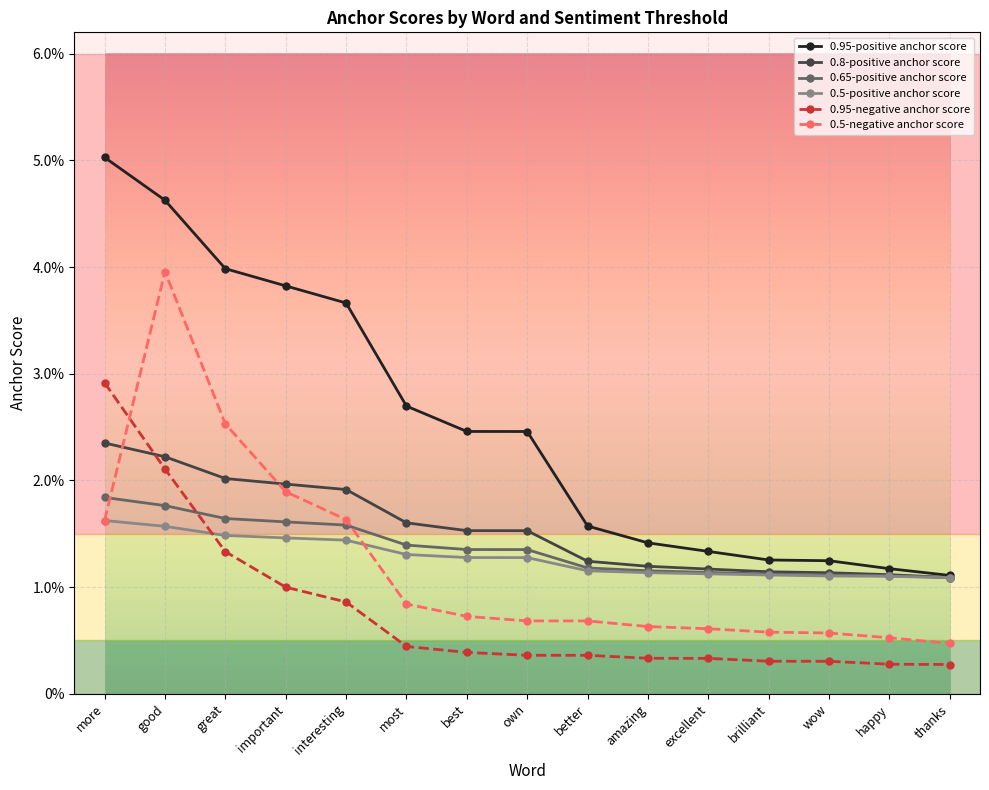

Reading right to left, list all the values displayed in this chart.

0.95-positive anchor score: 0.0	0.0	0.0	0.0	0.0	0.0	0.0	0.0	0.0	0.0	0.0	0.0	0.0	0.0	0.1
0.8-positive anchor score: 0.0	0.0	0.0	0.0	0.0	0.0	0.0	0.0	0.0	0.0	0.0	0.0	0.0	0.0	0.0
0.65-positive anchor score: 0.0	0.0	0.0	0.0	0.0	0.0	0.0	0.0	0.0	0.0	0.0	0.0	0.0	0.0	0.0
0.5-positive anchor score: 0.0	0.0	0.0	0.0	0.0	0.0	0.0	0.0	0.0	0.0	0.0	0.0	0.0	0.0	0.0
0.95-negative anchor score: 0.0	0.0	0.0	0.0	0.0	0.0	0.0	0.0	0.0	0.0	0.0	0.0	0.0	0.0	0.0
0.5-negative anchor score: 0.0	0.0	0.0	0.0	0.0	0.0	0.0	0.0	0.0	0.0	0.0	0.0	0.0	0.0	0.0